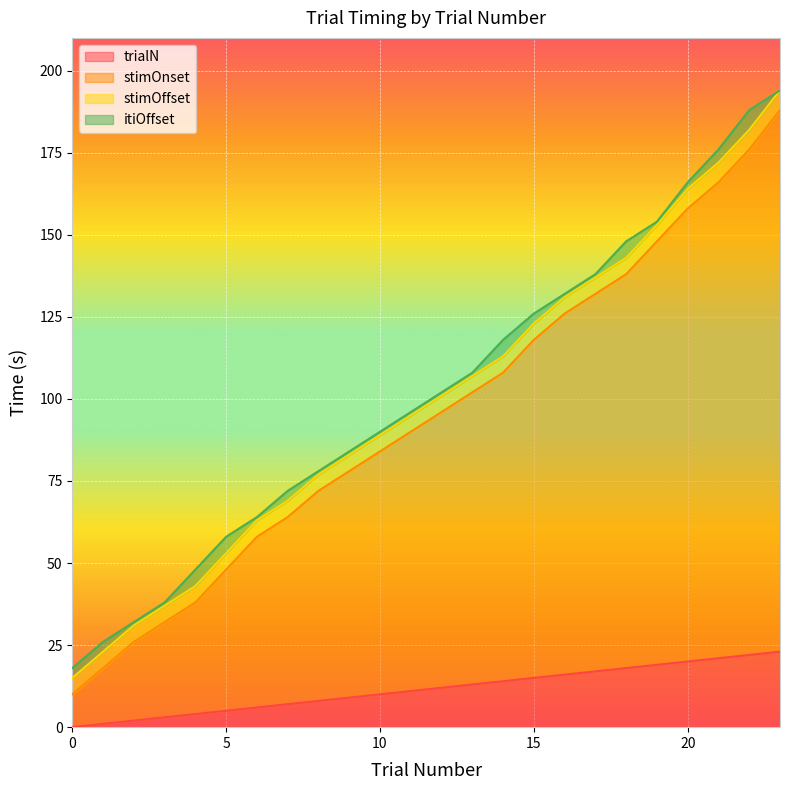

How many values in the stimOnset series exceed 96?

11